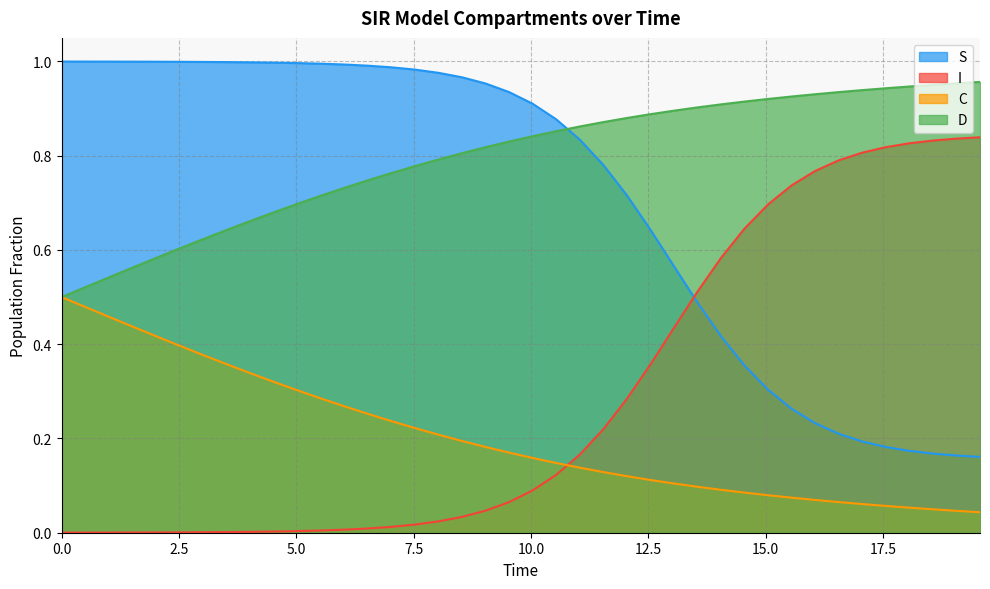

What is the difference between the second highest and second lowest values in the S series?

0.8